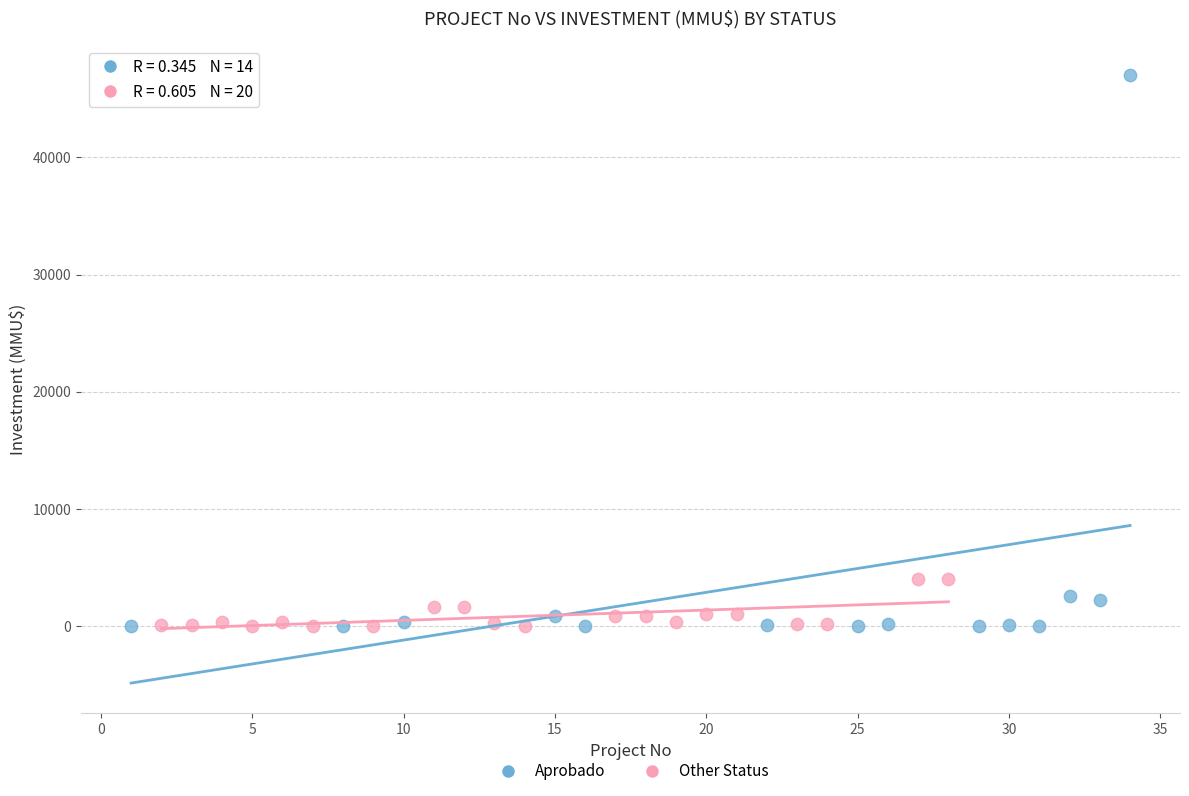

Which series reaches the maximum Y coordinate?

Aprobado